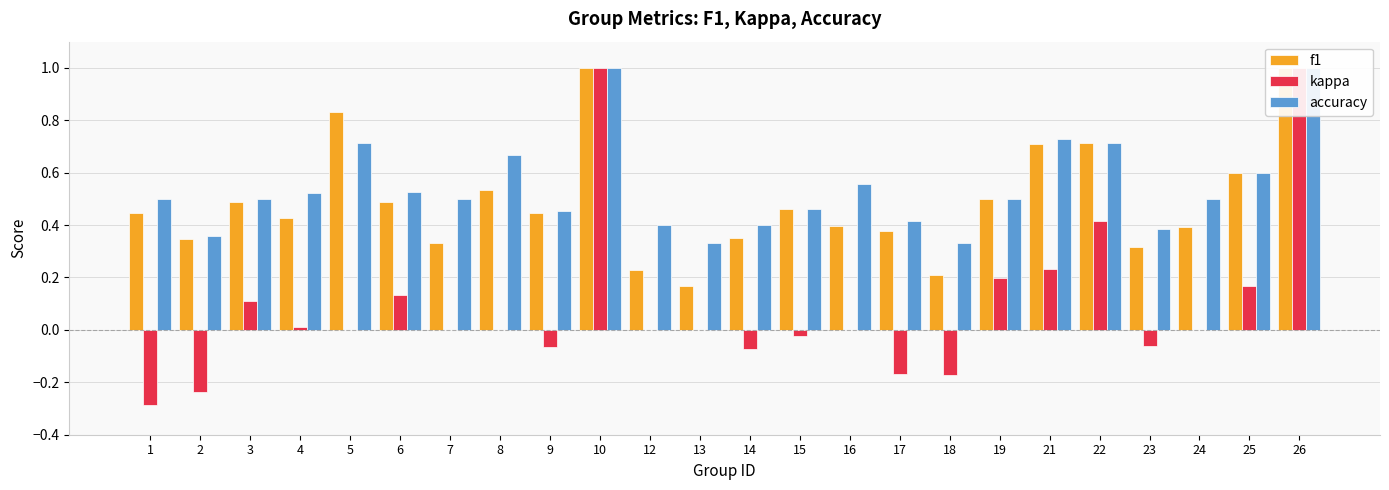

Reading left to right, transcribe all the data shown in this chart.

f1: 1=0.4	2=0.3	3=0.5	4=0.4	5=0.8	6=0.5	7=0.3	8=0.5	9=0.4	10=1.0	12=0.2	13=0.2	14=0.3	15=0.5	16=0.4	17=0.4	18=0.2	19=0.5	21=0.7	22=0.7	23=0.3	24=0.4	25=0.6	26=1.0
kappa: 1=-0.3	2=-0.2	3=0.1	4=0.0	5=0.0	6=0.1	7=0.0	8=0.0	9=-0.1	10=1.0	12=0.0	13=0.0	14=-0.1	15=-0.0	16=0.0	17=-0.2	18=-0.2	19=0.2	21=0.2	22=0.4	23=-0.1	24=0.0	25=0.2	26=1.0
accuracy: 1=0.5	2=0.4	3=0.5	4=0.5	5=0.7	6=0.5	7=0.5	8=0.7	9=0.5	10=1.0	12=0.4	13=0.3	14=0.4	15=0.5	16=0.6	17=0.4	18=0.3	19=0.5	21=0.7	22=0.7	23=0.4	24=0.5	25=0.6	26=1.0